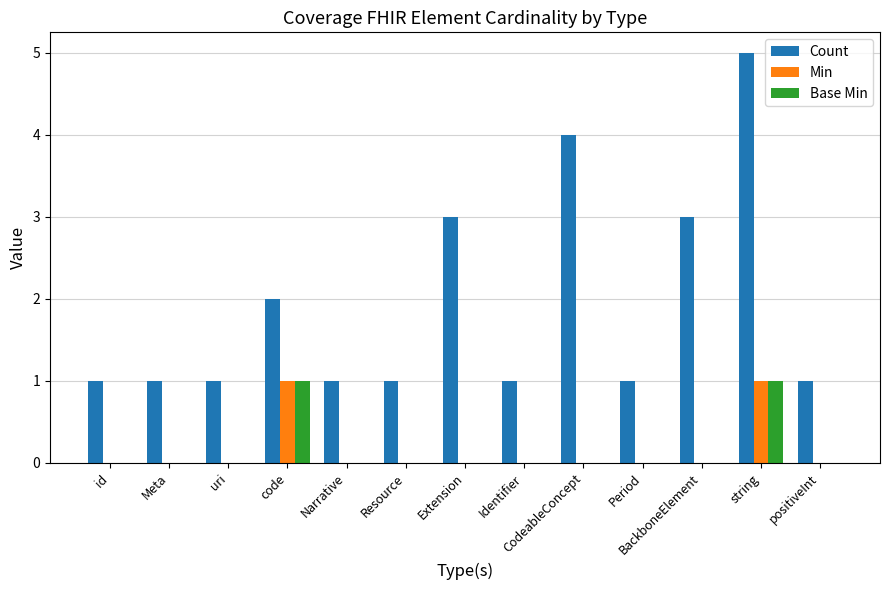

Is it true that Count equals 1 at Identifier?

True